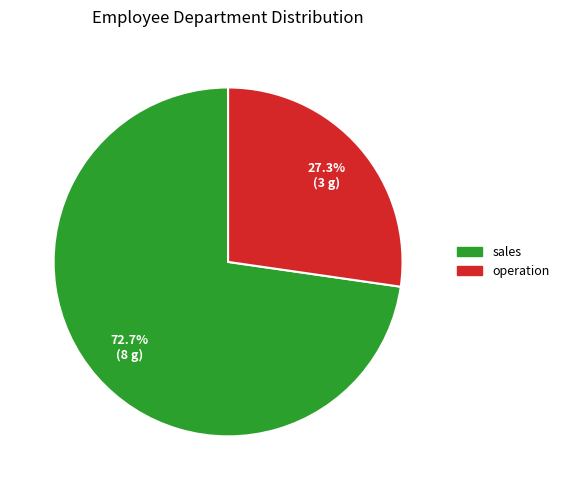

What percentage is the sales slice, to the nearest percent?

73%